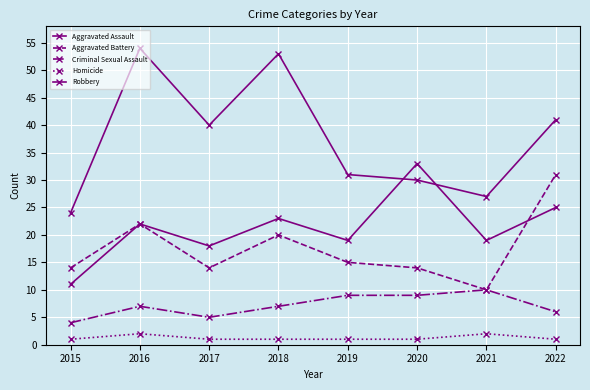

Which series changed the most between 2020 and 2022?

Aggravated Battery